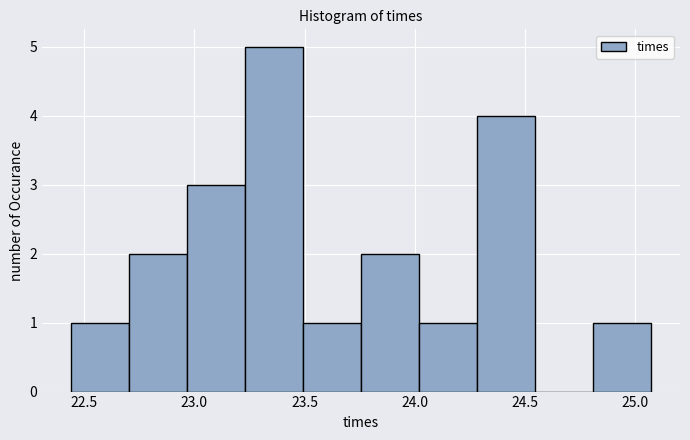

Over which range of the x-axis is the bar tallest?

23.25 to 23.50